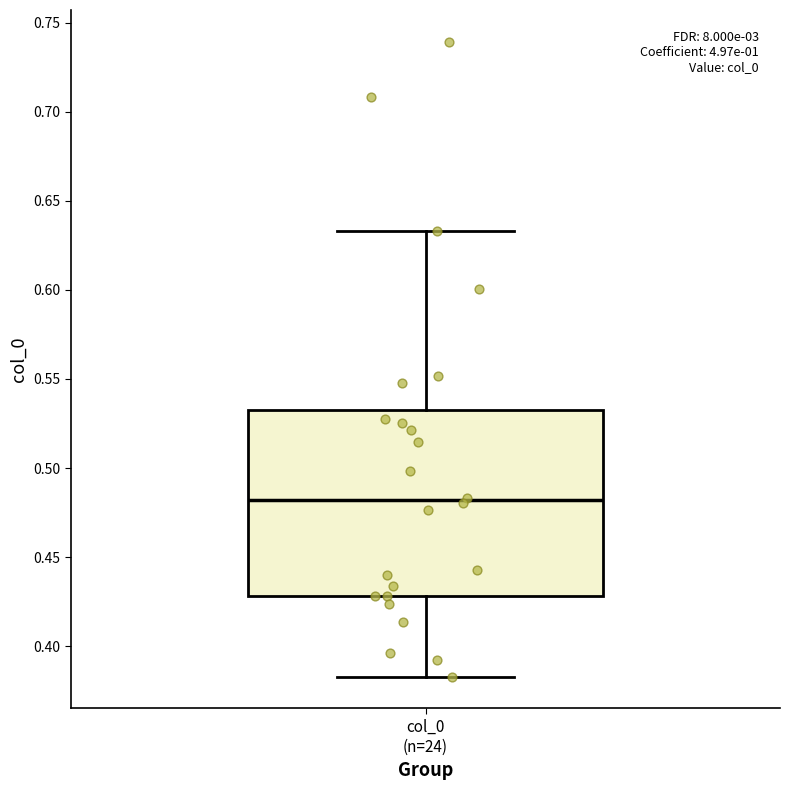

Where is the lower edge of the box for col_0 (n=24) on the y-axis? The values are not printed on the chart, so give them approximately, as read against the axis.

0.430